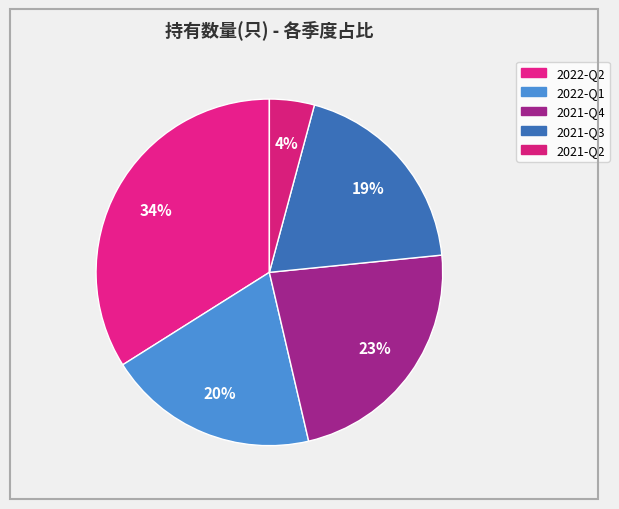

Is it true that 2021-Q4 is 37% of the pie?

False